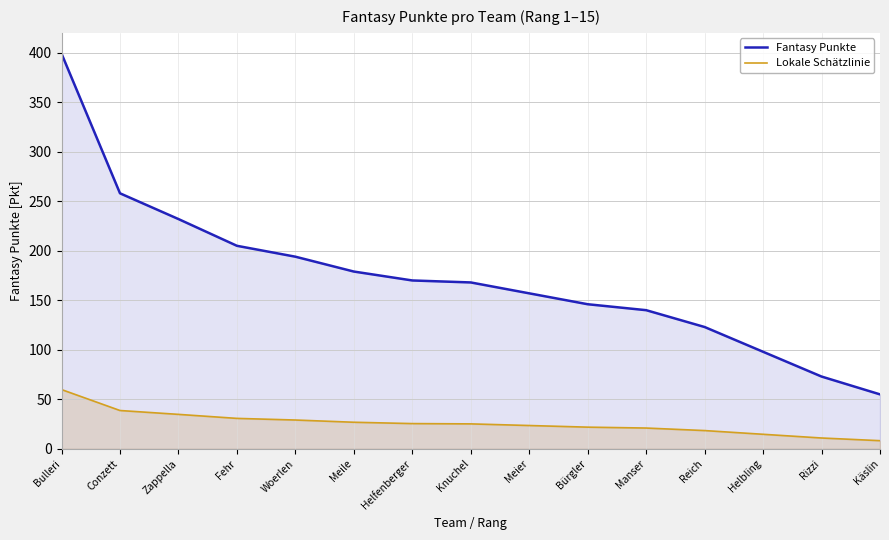

What are all the series names shown in the legend?

Fantasy Punkte, Lokale Schätzlinie